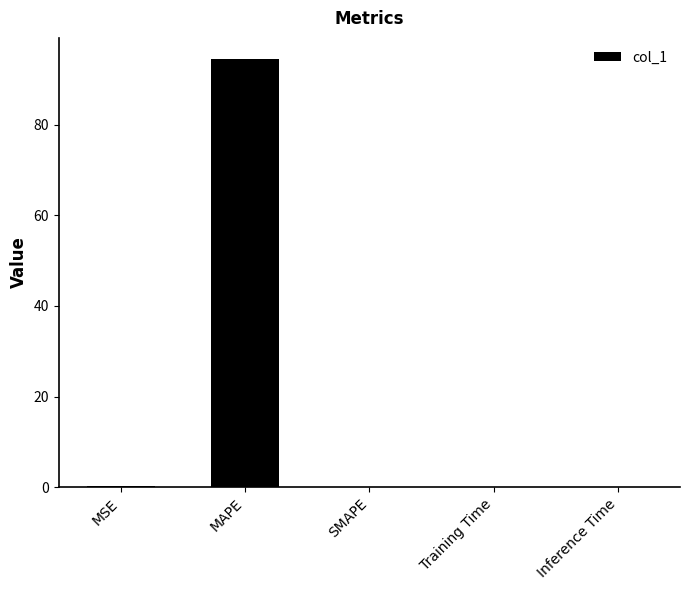

Are the bars horizontal?

No